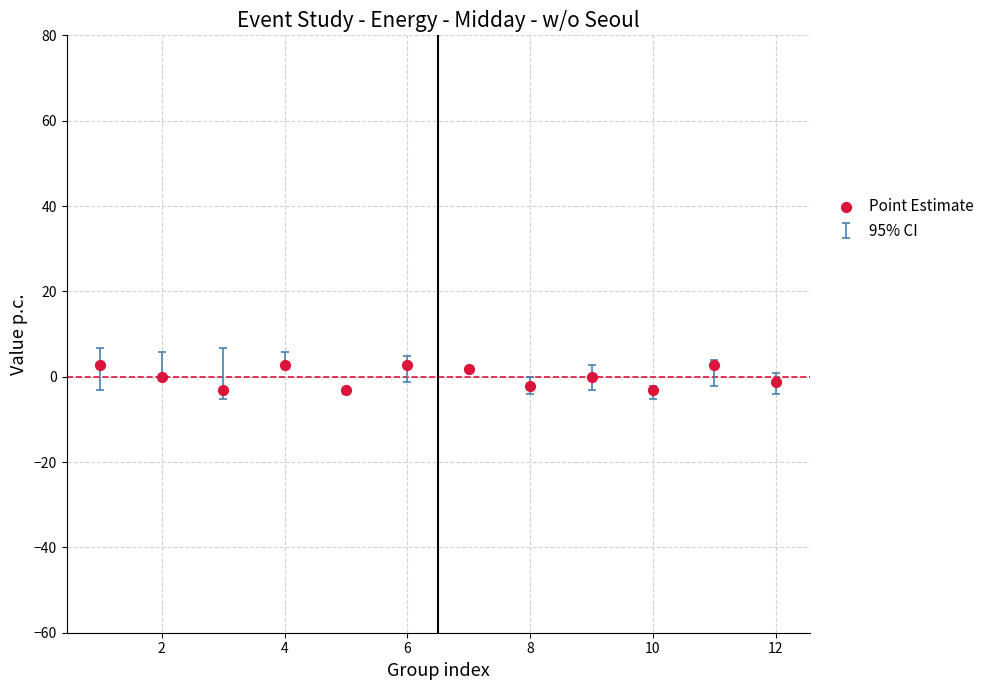

What is the range of X values (max minus min)?

11.0